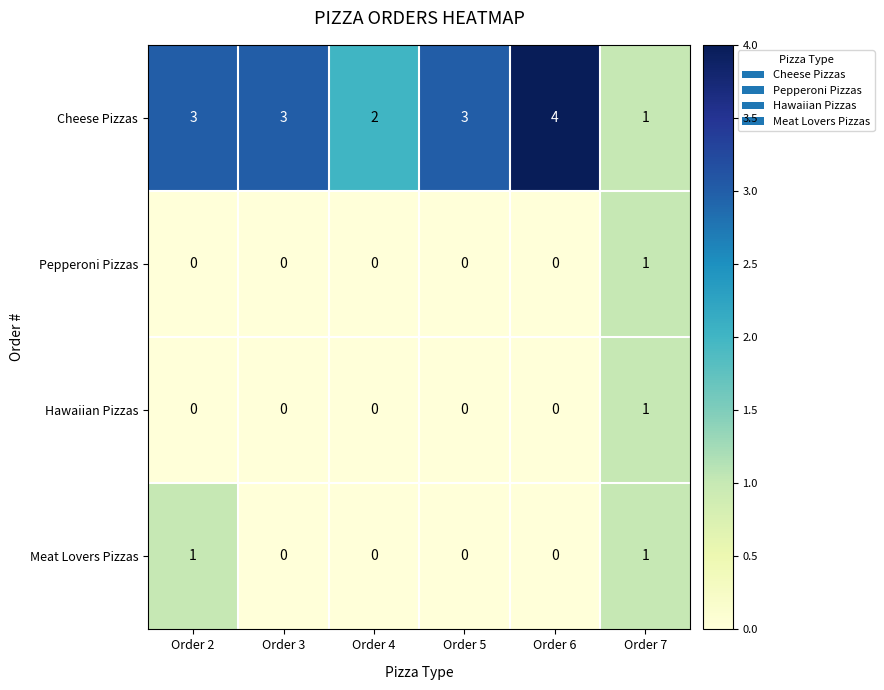

What is the total value across all series at Order 5?

3